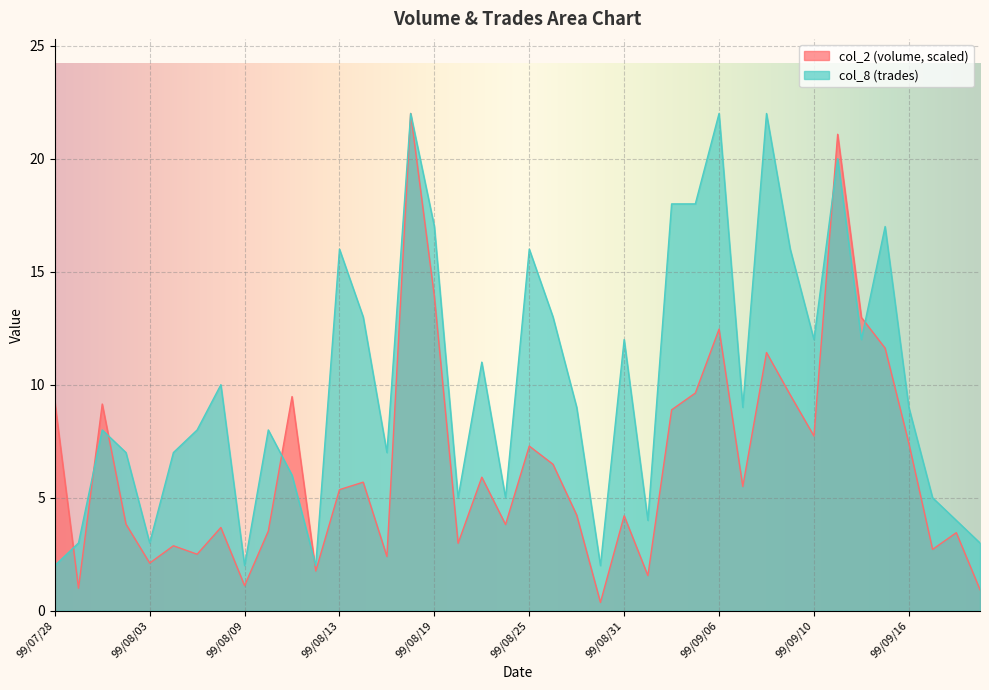

Which series ends up on top after the final intersection of col_8 and col_2?

col_8